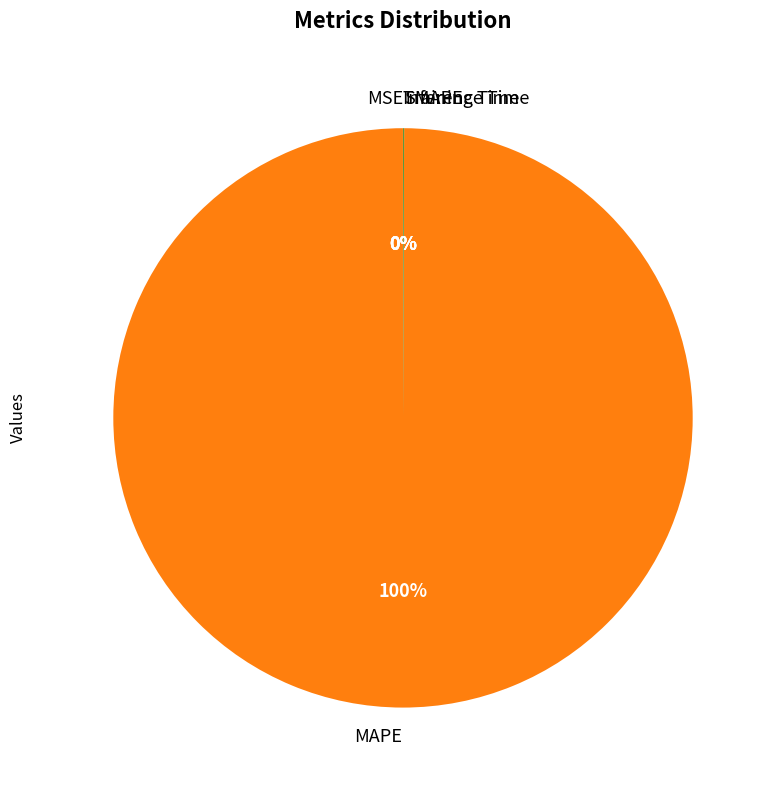

Is there any slice that represents more than half of the pie?

Yes